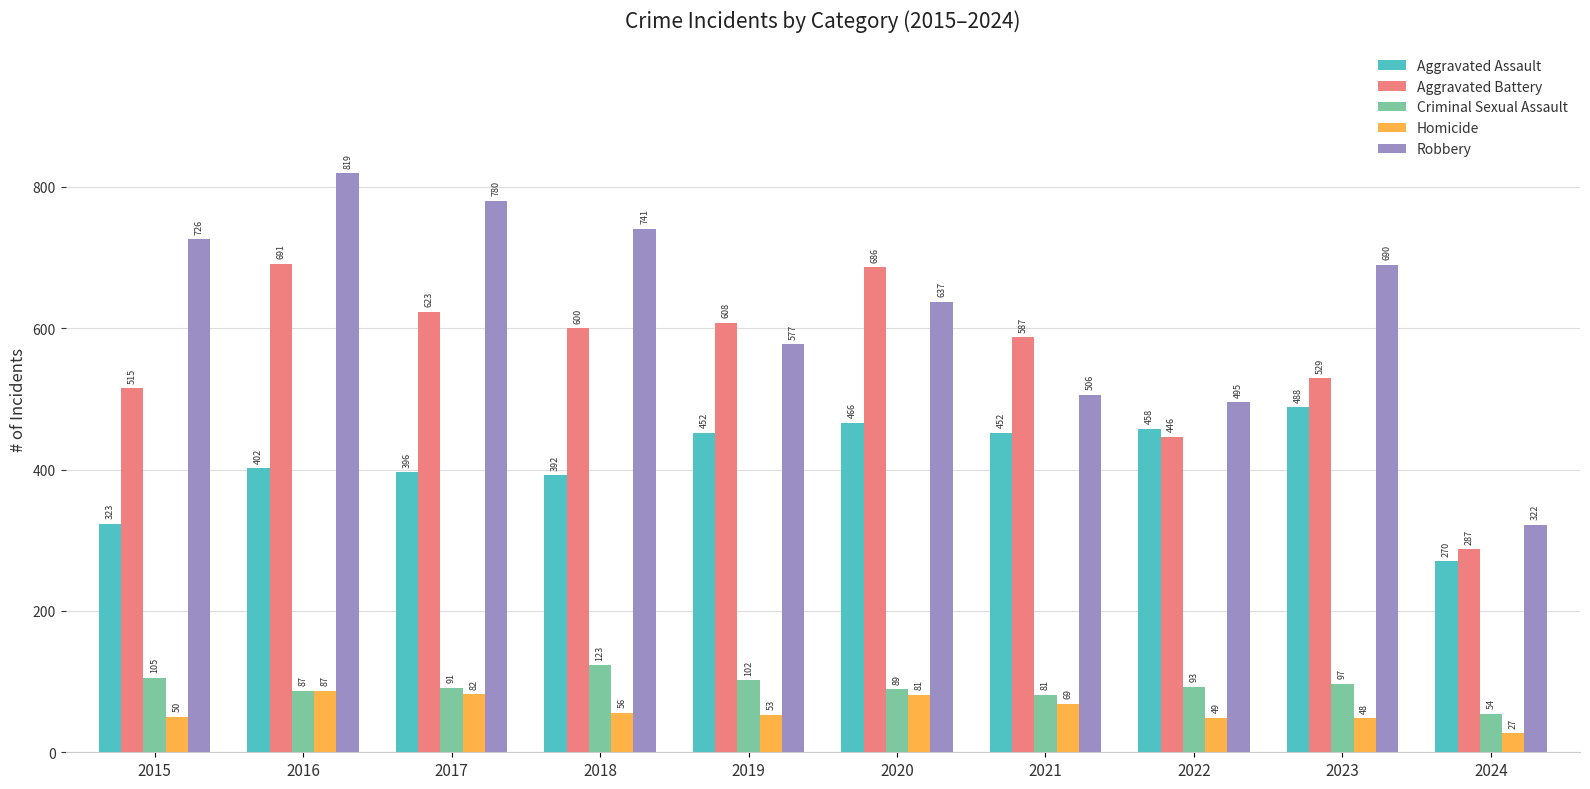

Which series has the largest total across all categories?

Robbery